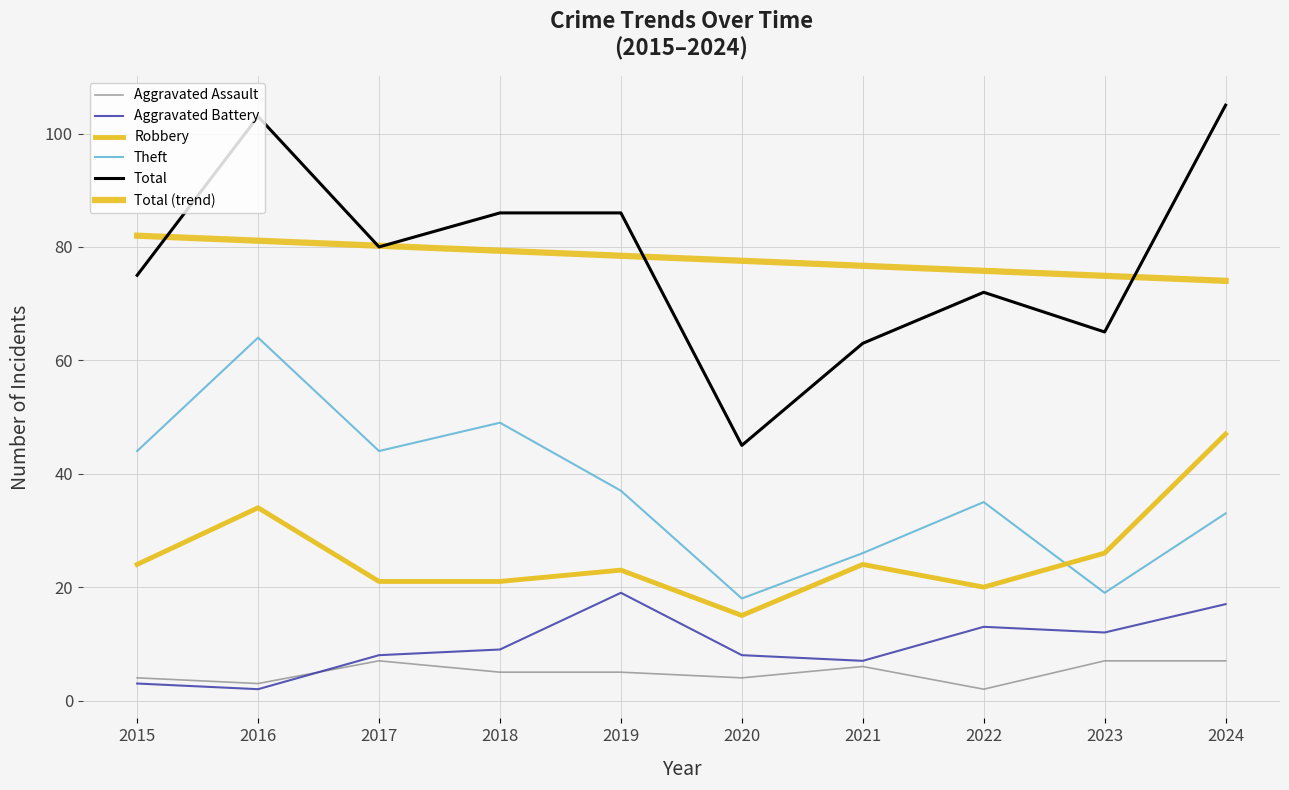

What is the difference between the second highest and second lowest values in the Theft series?

30